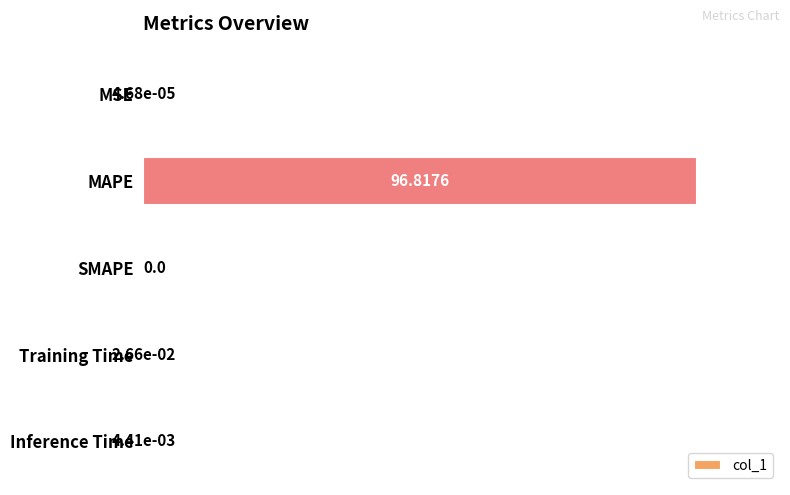

What is the sum of all values?

96.8